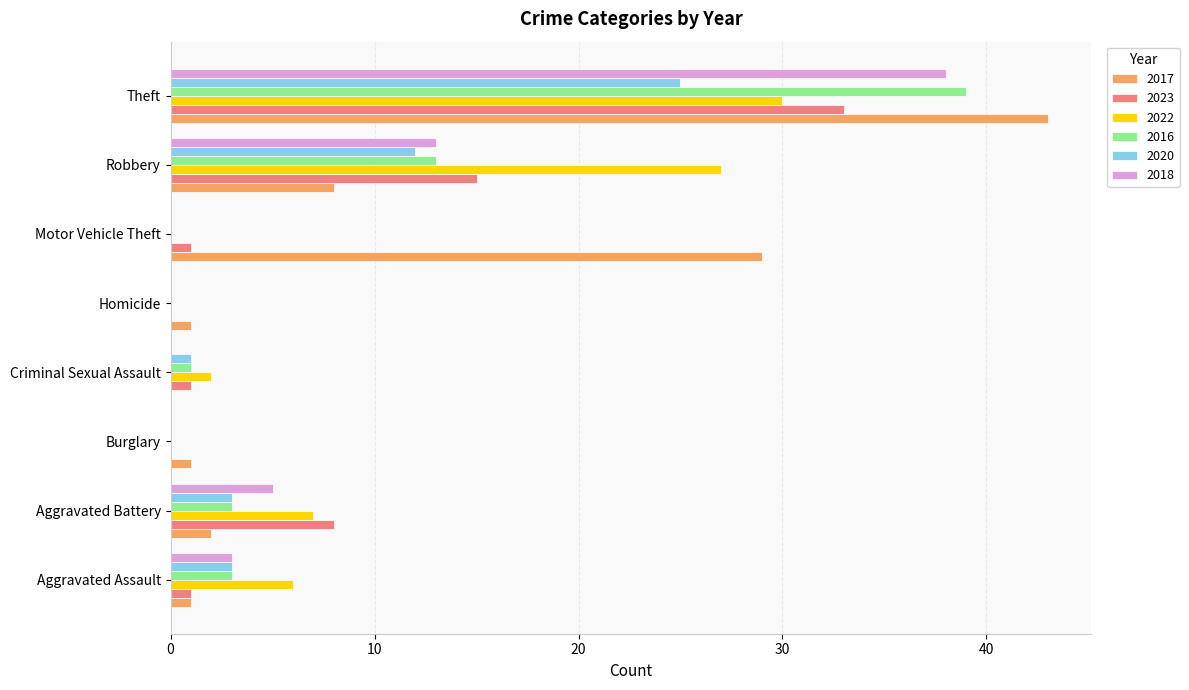

The value of 2020 at Motor Vehicle Theft is -10. True or false?

False